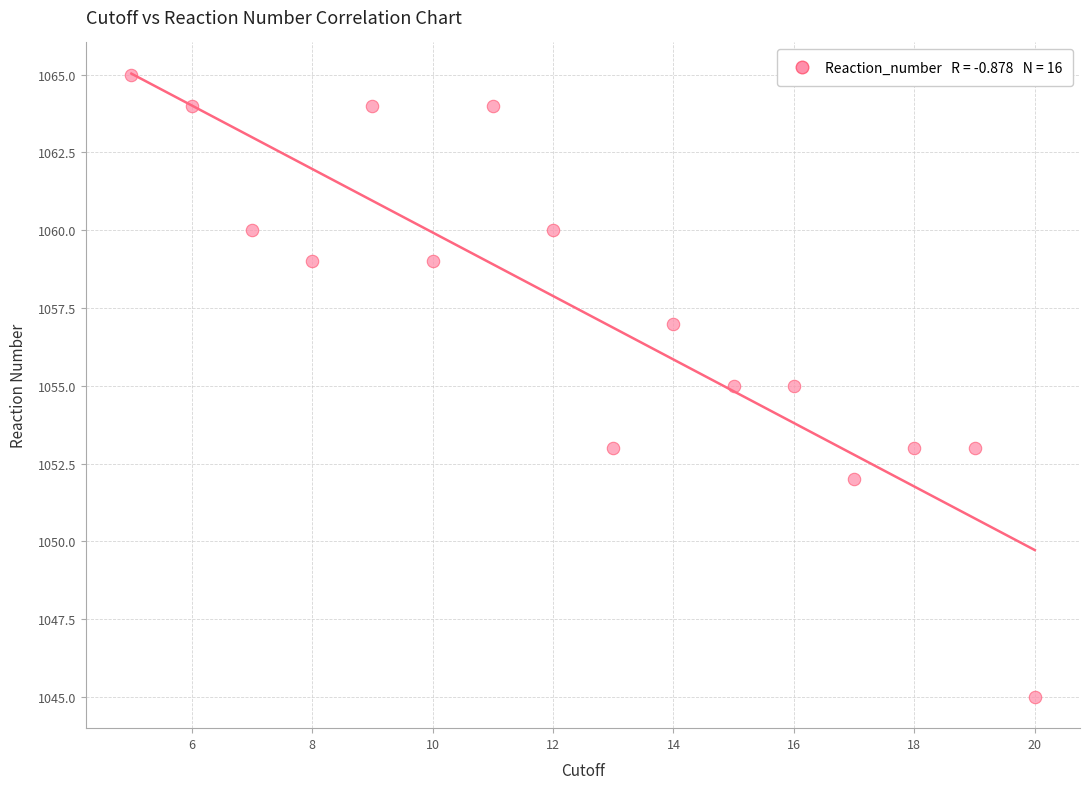

What is the range of Y values (max minus min)?

20